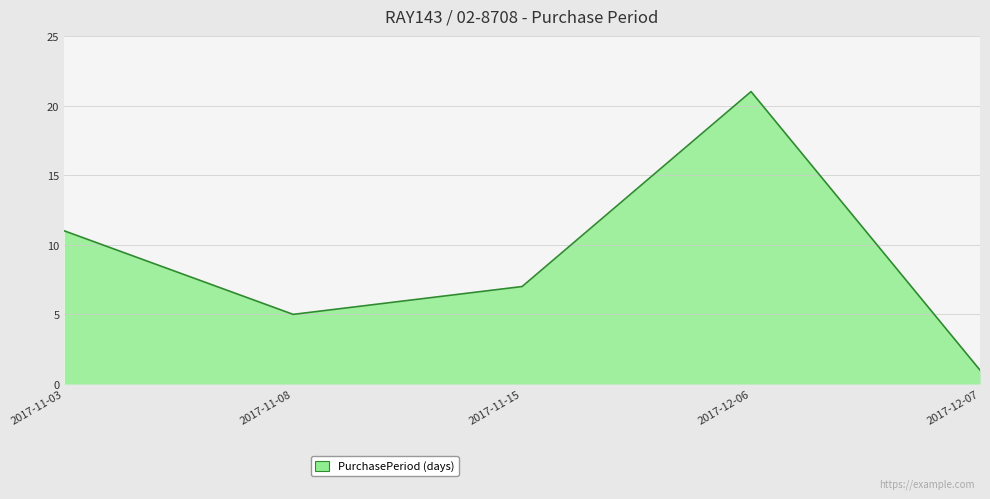

Count the values in the range 5 to 11.

3